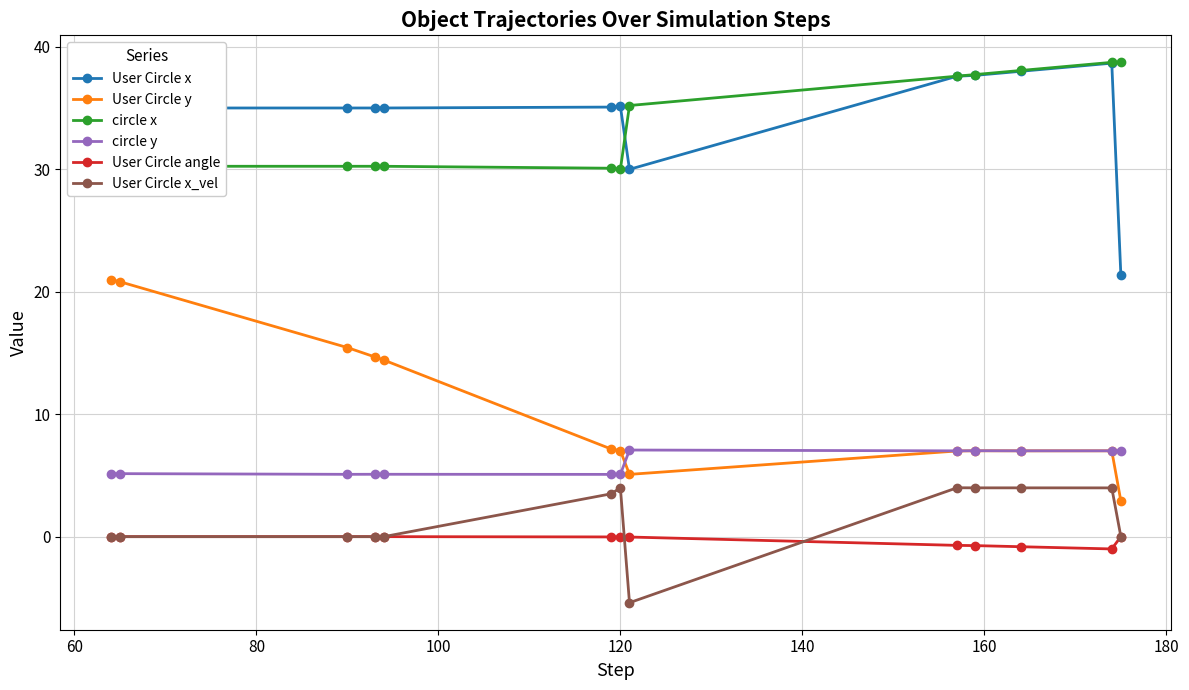

True or false: User Circle x_vel and circle y cross at least once.

False